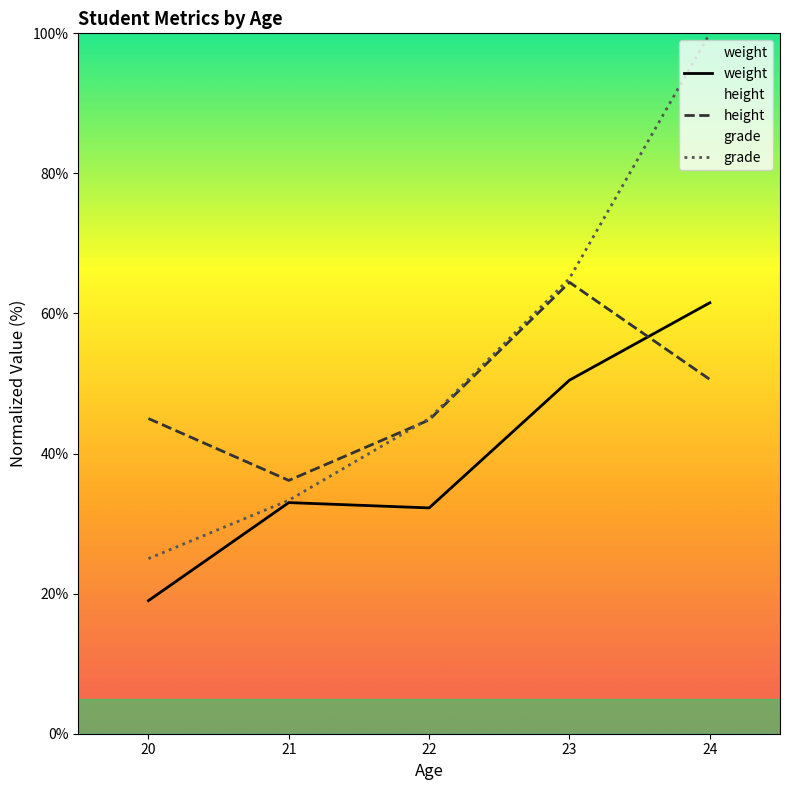

What is the difference between the height values at 22 and 20?

0.2